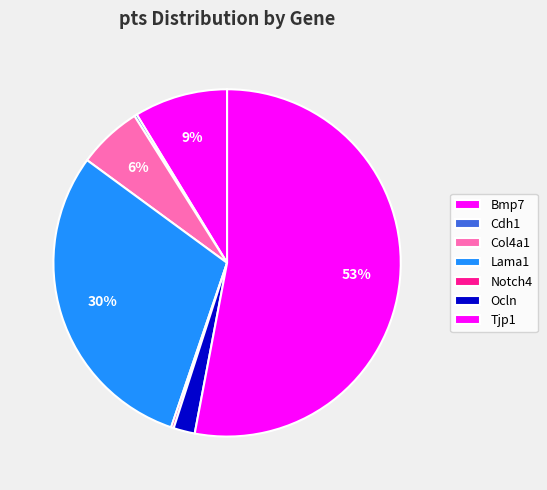

The Notch4 slice represents 0% of the pie. True or false?

True